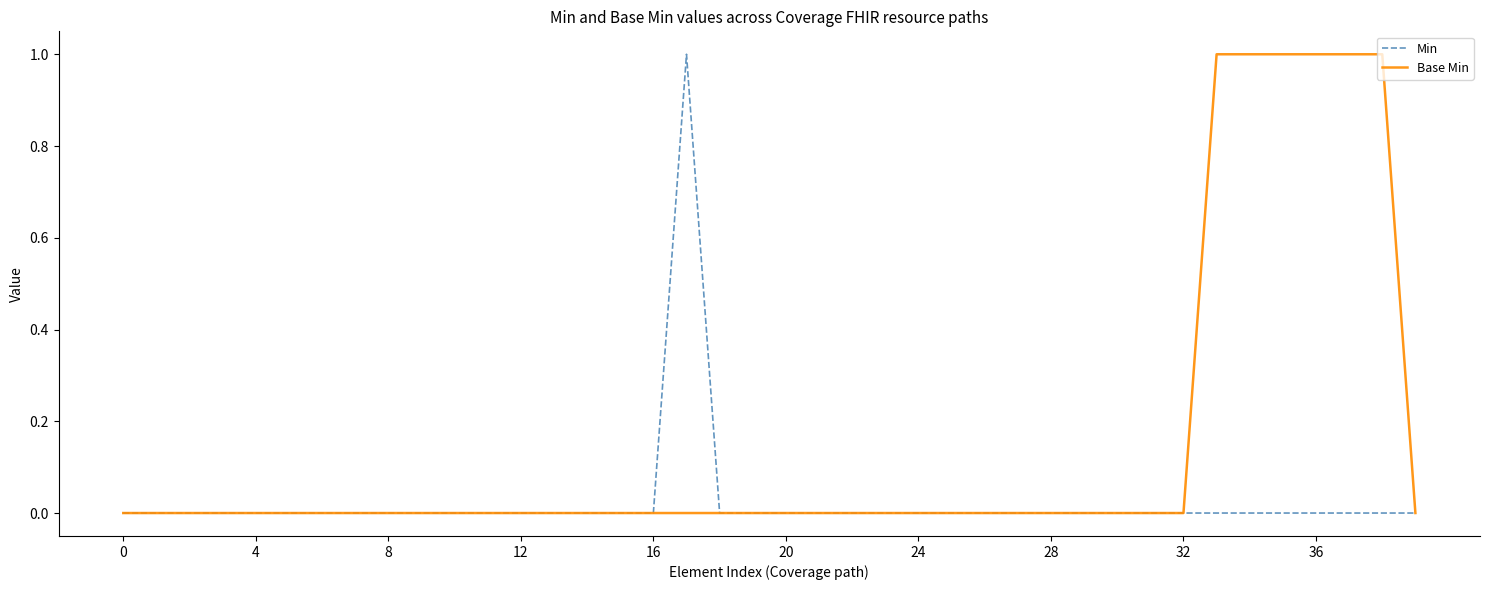

Rank the series by their average value, from lowest to highest.

Min, Base Min